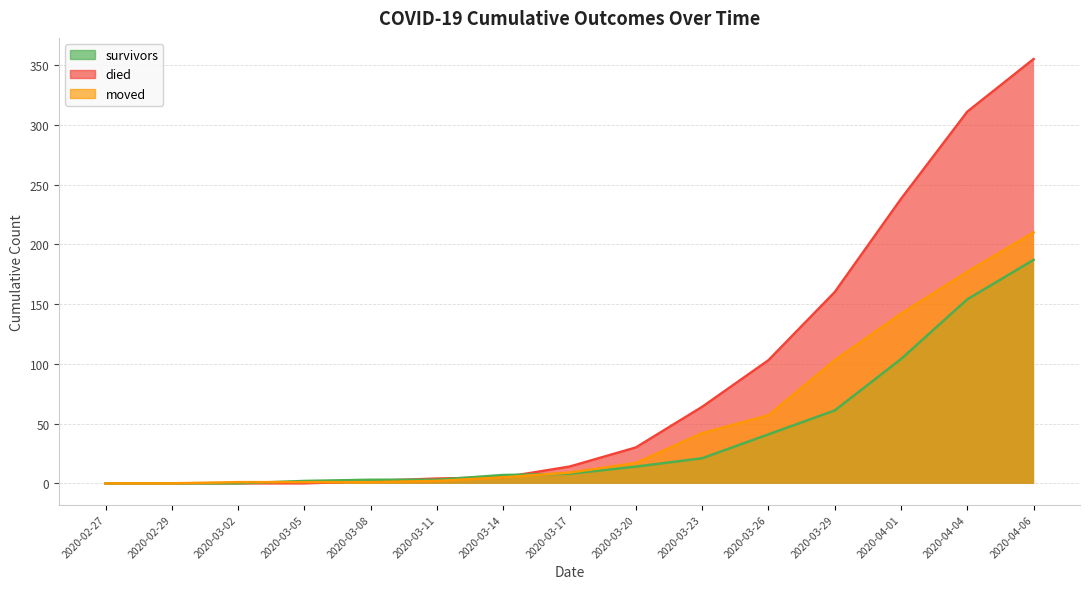

Reading left to right, extract all data points from this chart.

survivors: 2020-02-27=0	2020-02-29=0	2020-03-02=0	2020-03-05=2	2020-03-08=3	2020-03-11=3	2020-03-14=7	2020-03-17=8	2020-03-20=14	2020-03-23=21	2020-03-26=41	2020-03-29=61	2020-04-01=104	2020-04-04=154	2020-04-06=187
died: 2020-02-27=0	2020-02-29=0	2020-03-02=0	2020-03-05=0	2020-03-08=2	2020-03-11=4	2020-03-14=5	2020-03-17=14	2020-03-20=30	2020-03-23=64	2020-03-26=103	2020-03-29=160	2020-04-01=238	2020-04-04=311	2020-04-06=355
moved: 2020-02-27=0	2020-02-29=0	2020-03-02=1	2020-03-05=1	2020-03-08=1	2020-03-11=2	2020-03-14=5	2020-03-17=9	2020-03-20=17	2020-03-23=42	2020-03-26=57	2020-03-29=103	2020-04-01=142	2020-04-04=177	2020-04-06=210